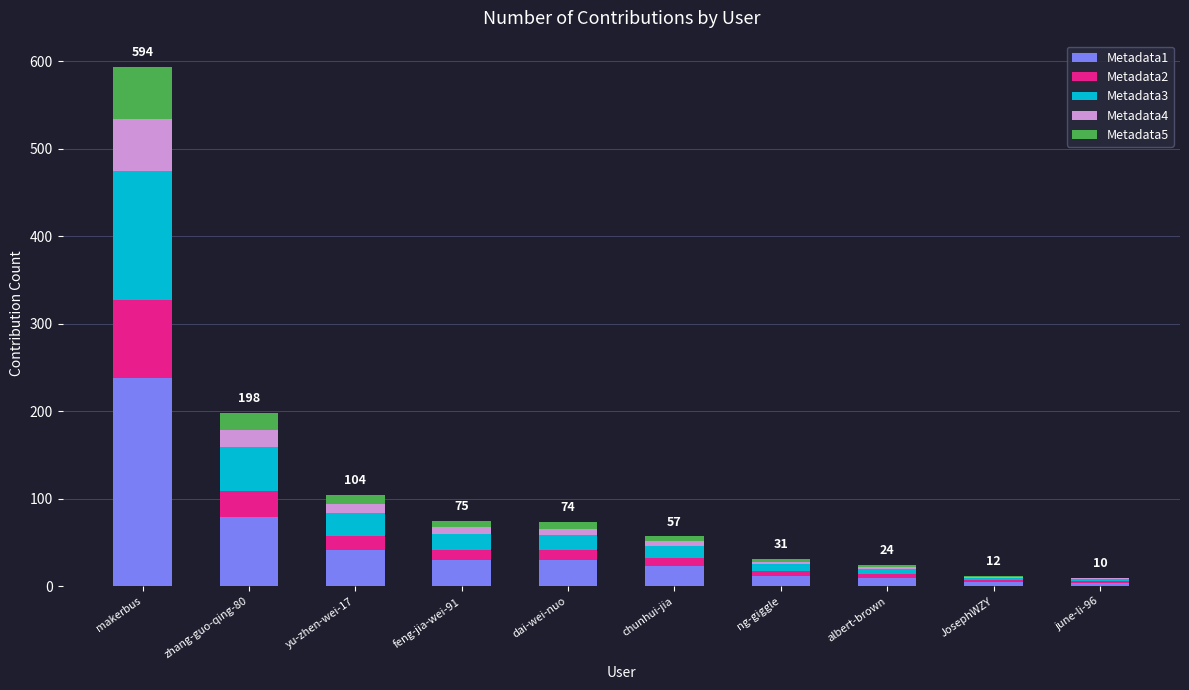

How many distinct data groups are displayed?

5